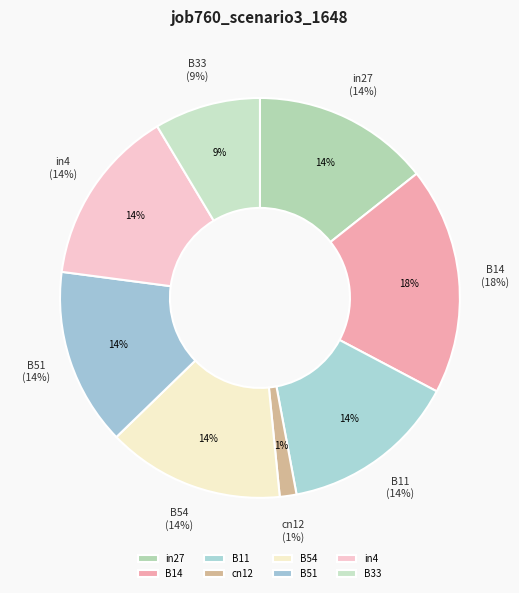

Which slice is the smallest?

cn12